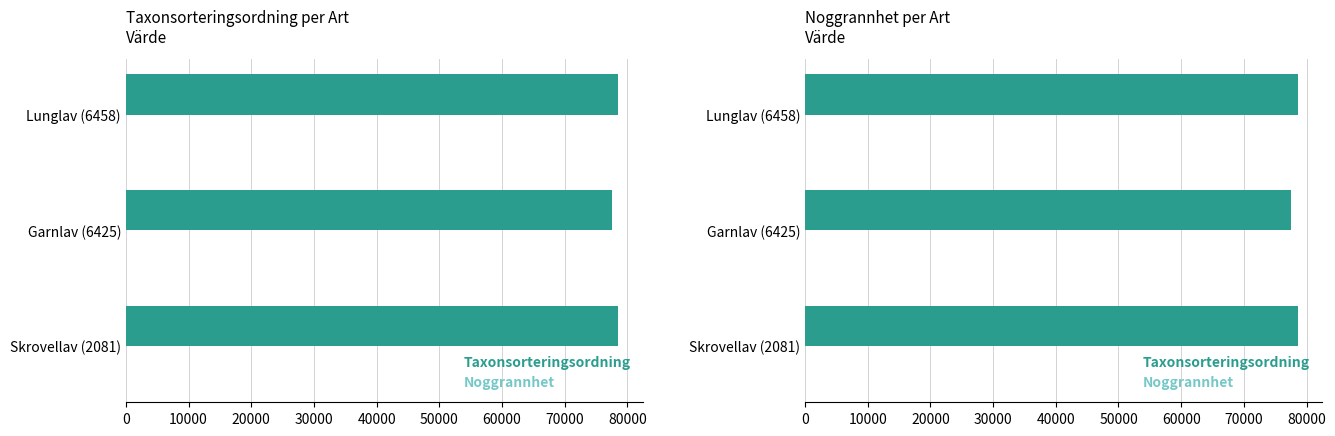

Count the number of categories in the chart.

3